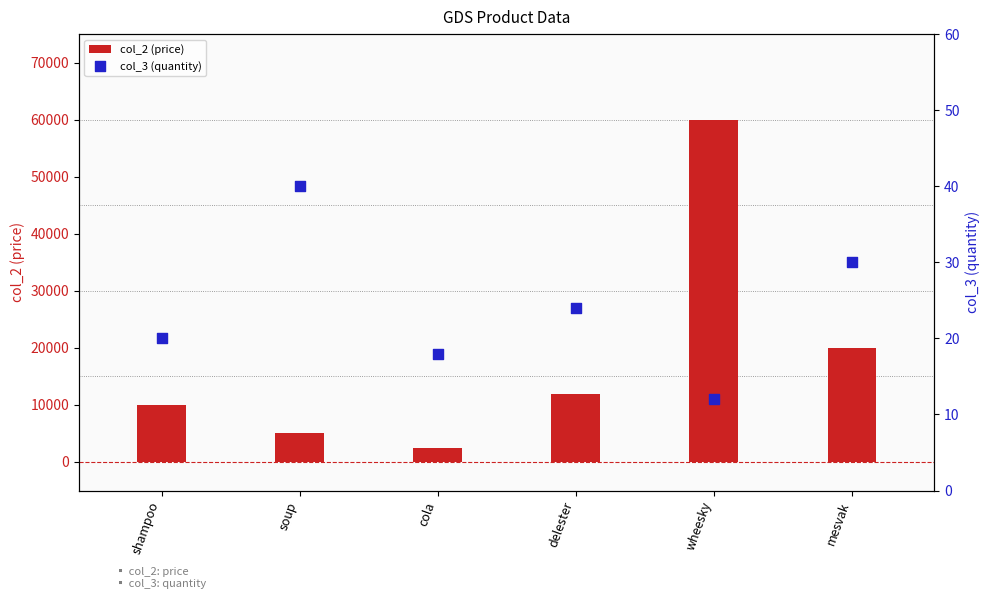

What are all the series names shown in the legend?

col_2 (price), col_3 (quantity)